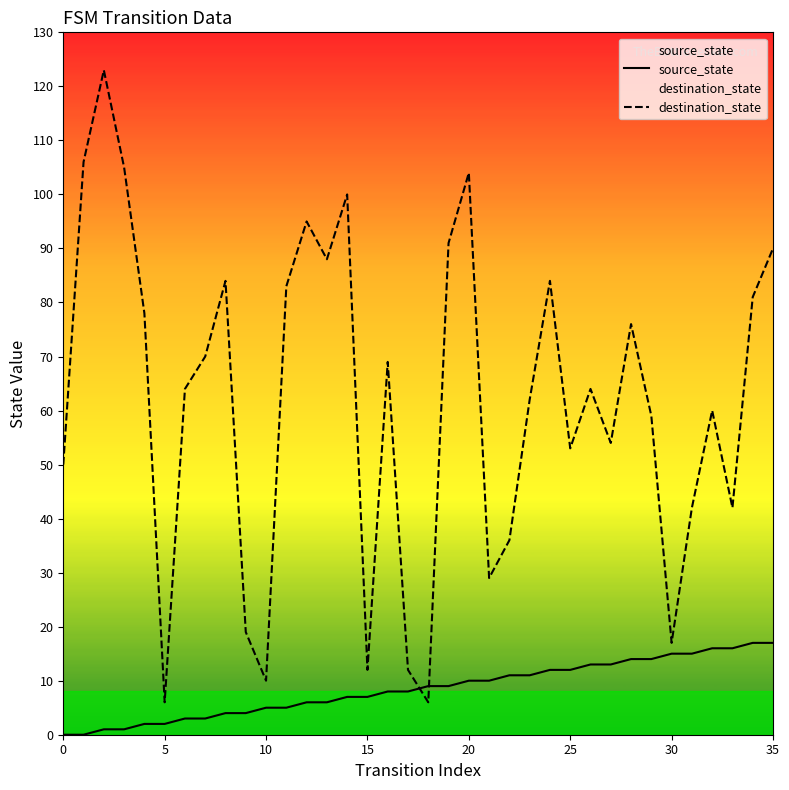

Is this an area chart (filled region under the line)?

No